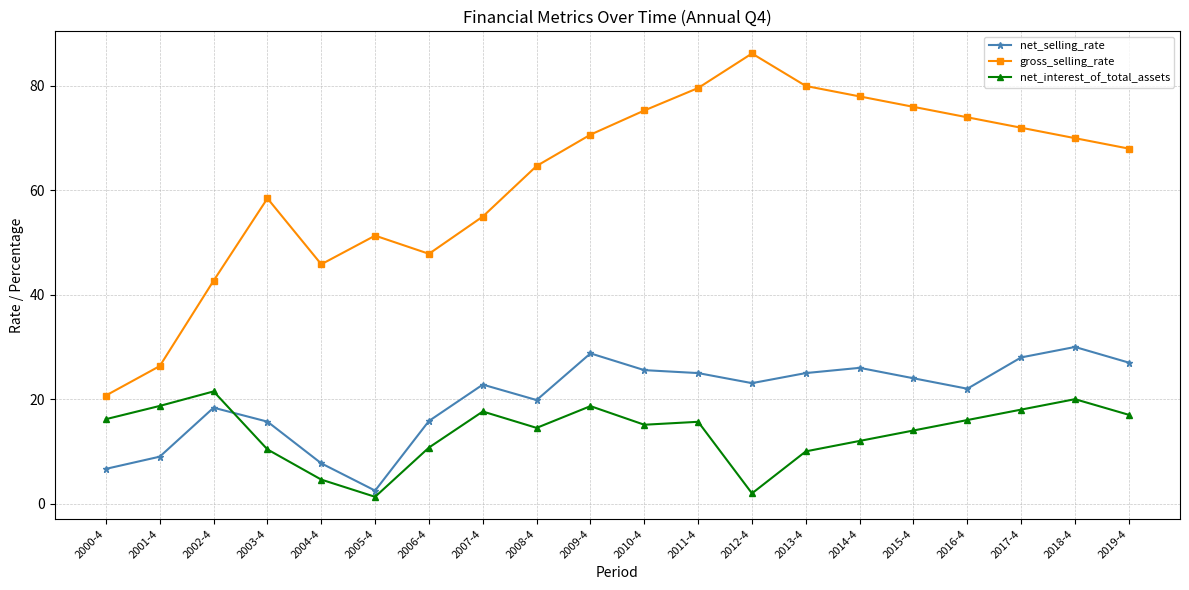

How many intersections are there between net_selling_rate and net_interest_of_total_assets?

1